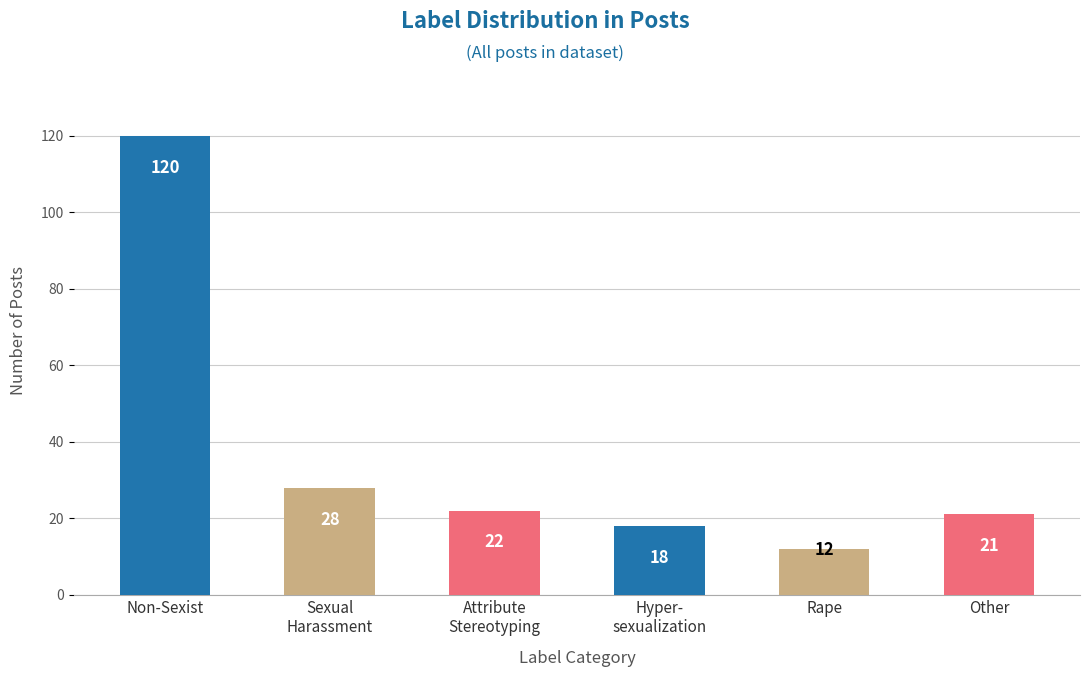

What is the average value?

37